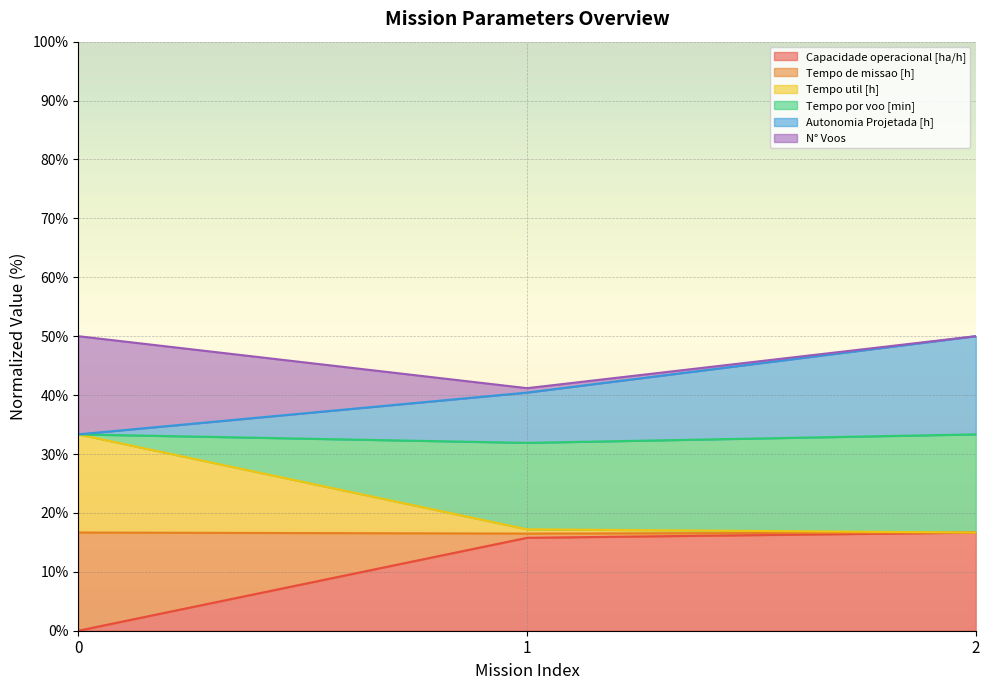

What is the maximum value for Capacidade operacional [ha/h]?

16.7